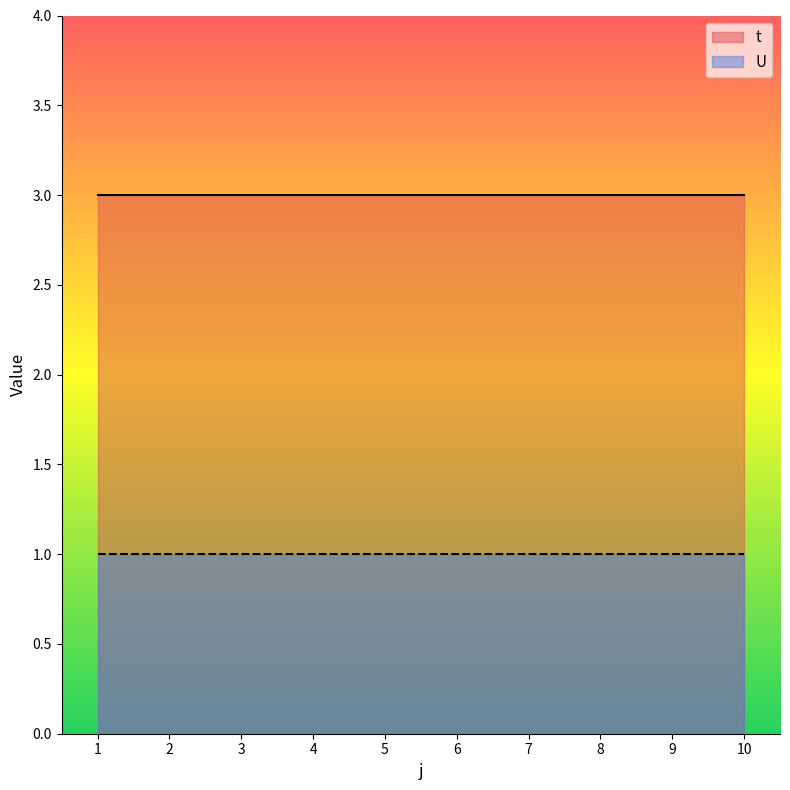

At which label does t reach its minimum?

1